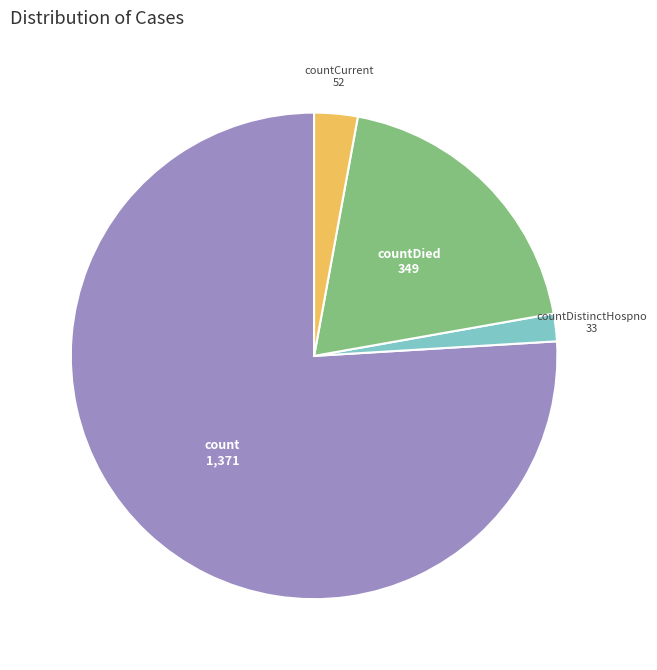

Does any single category account for the majority?

Yes